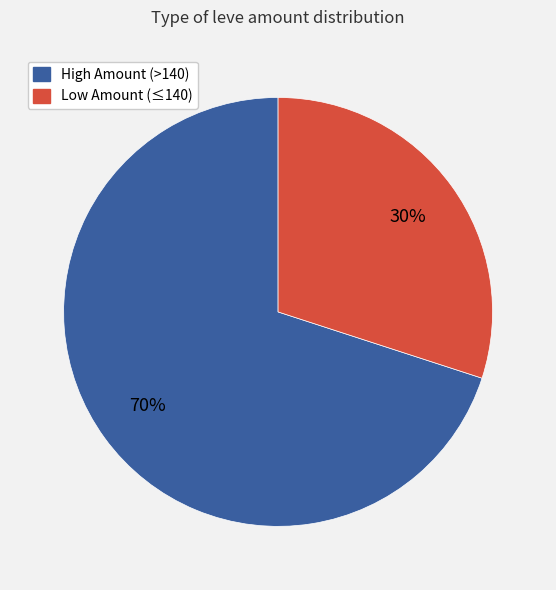

To the nearest percent, what is the difference between the largest and smallest slice percentages?

40%